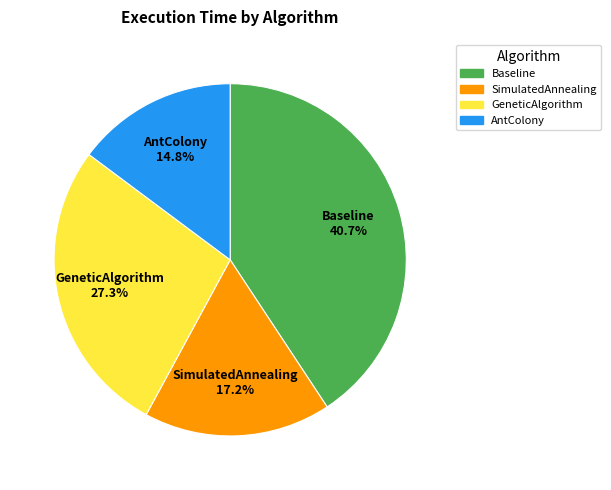

To the nearest percent, what is the difference between the largest and smallest slice percentages?

26%